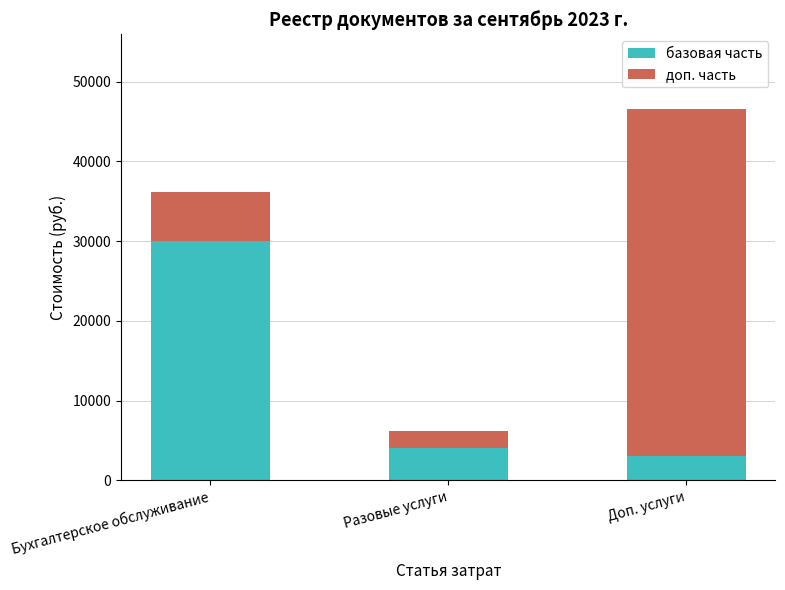

What are all the series names shown in the legend?

базовая часть, доп. часть